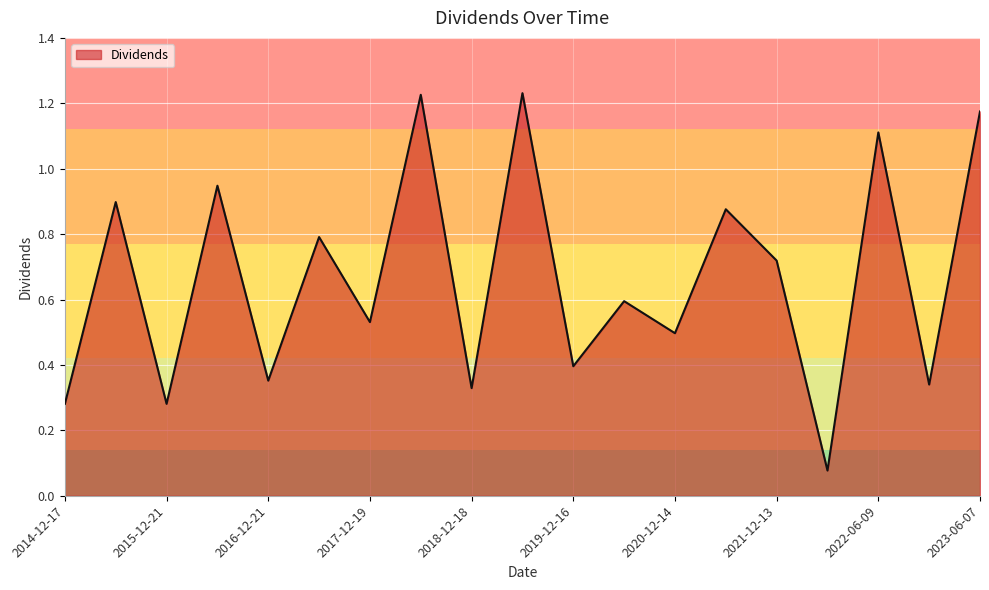

At which label is the value closest to 0?

2021-12-30